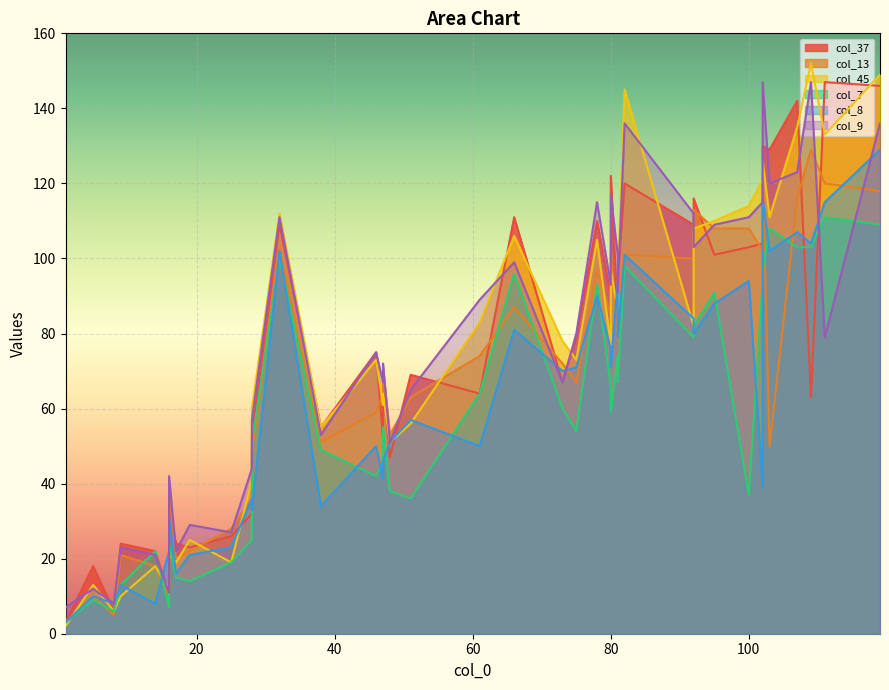

True or false: col_13 has a value of 36 at 28.

True